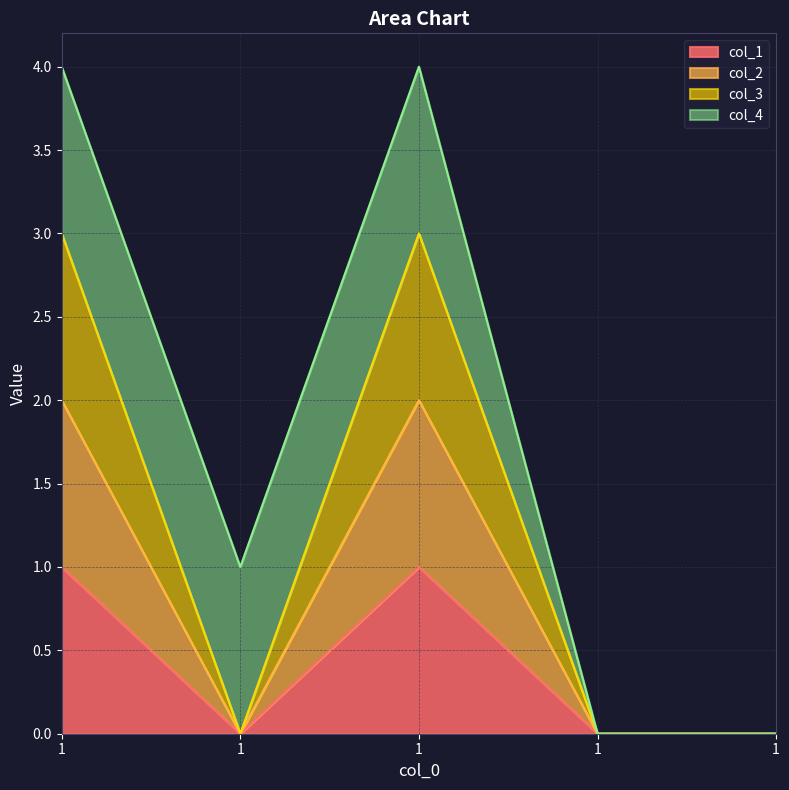

True or false: col_3 and col_2 cross at least once.

False